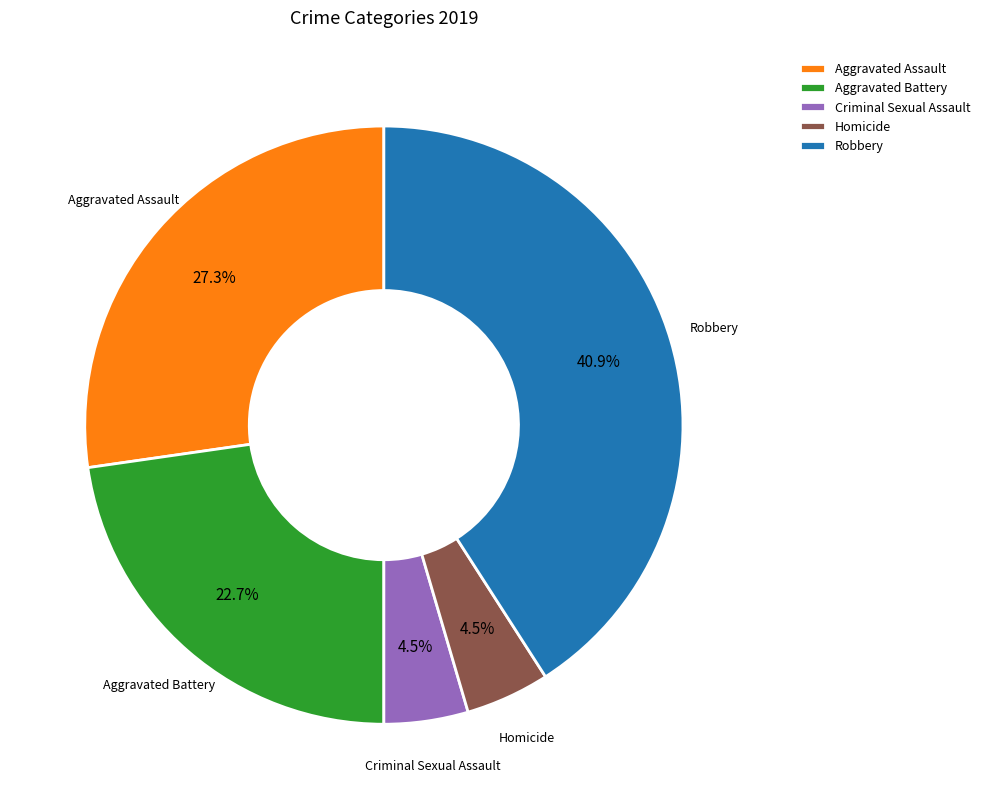

Is the sum of Aggravated Battery and Homicide greater than half?

No